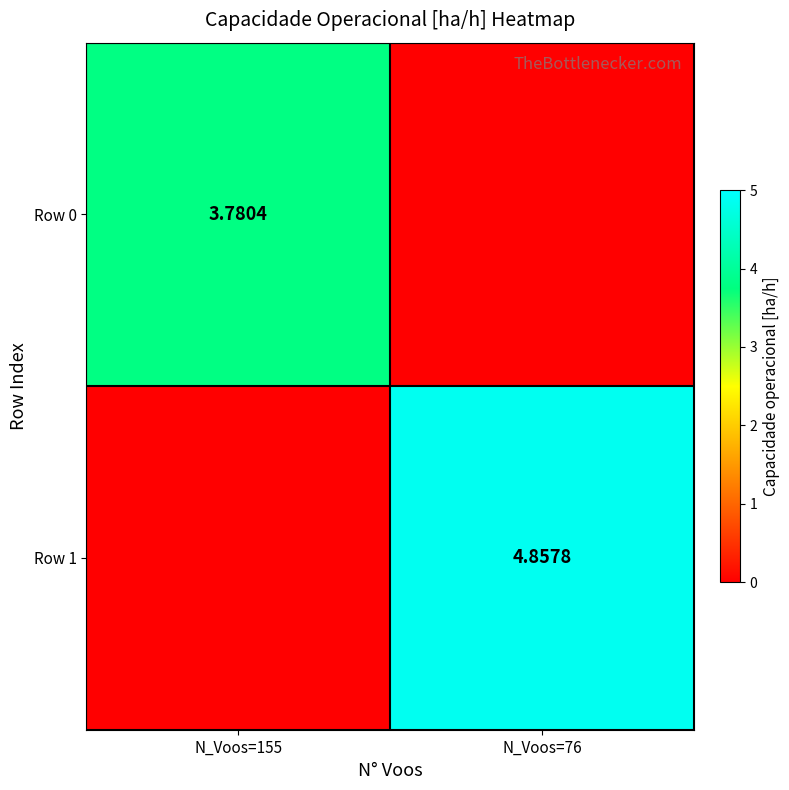

Rank the categories by Row 1 value from lowest to highest.

N_Voos=155, N_Voos=76